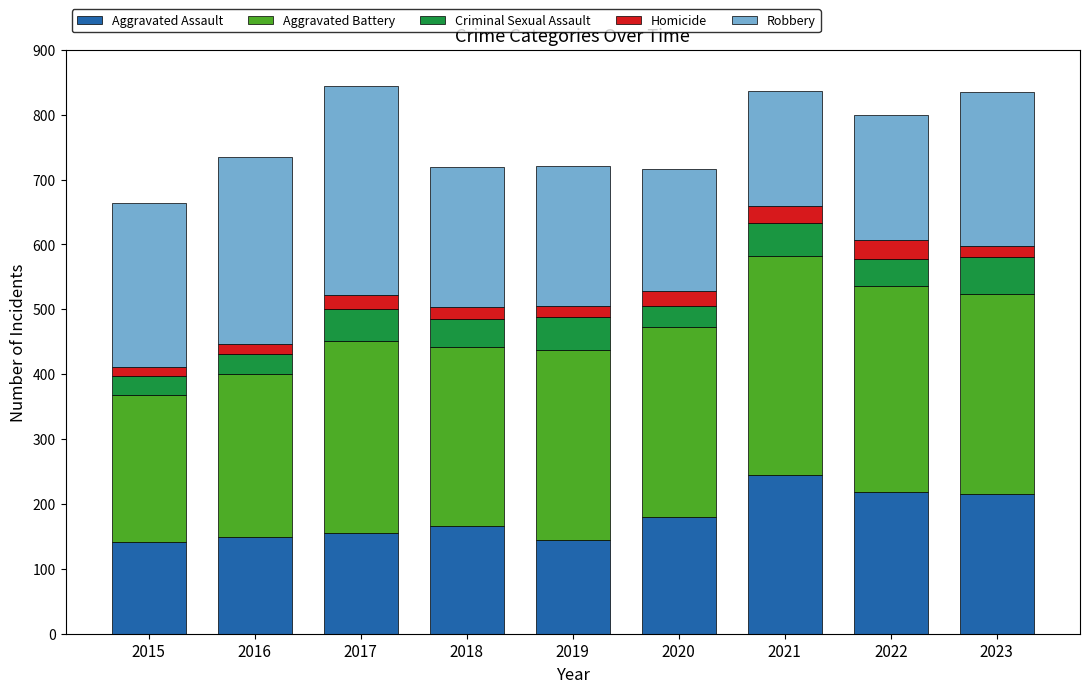

What is the total value across all series at 2021?

836